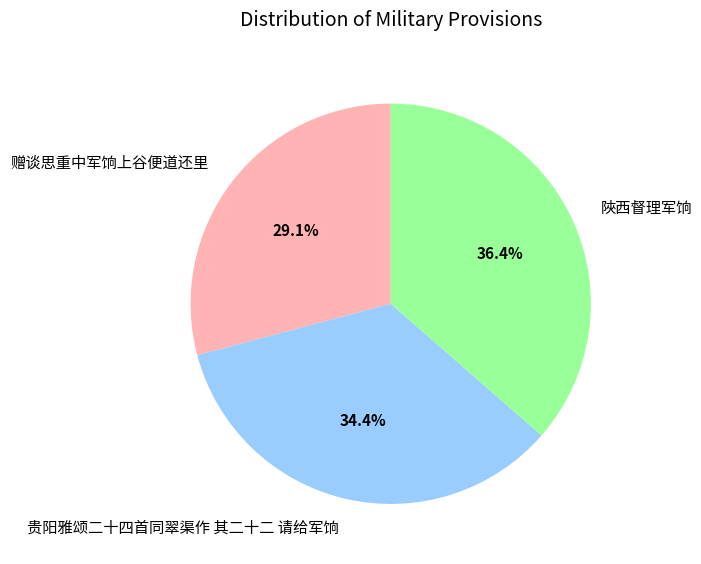

The 贵阳雅颂二十四首同翠渠作 其二十二 请给军饷 slice represents 34% of the pie. True or false?

True